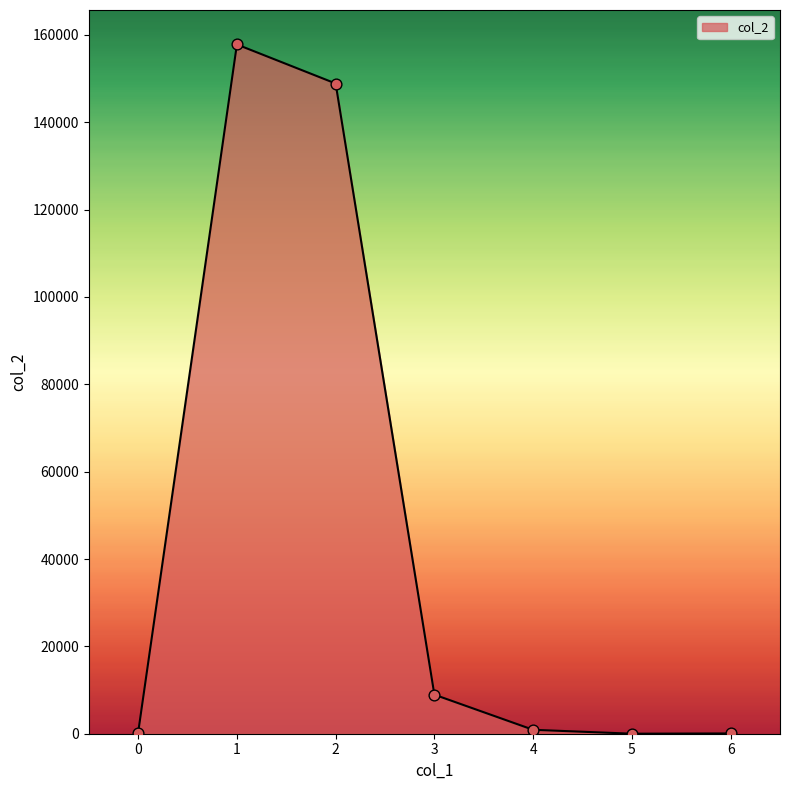

At which category does the data reach its first local peak?

1